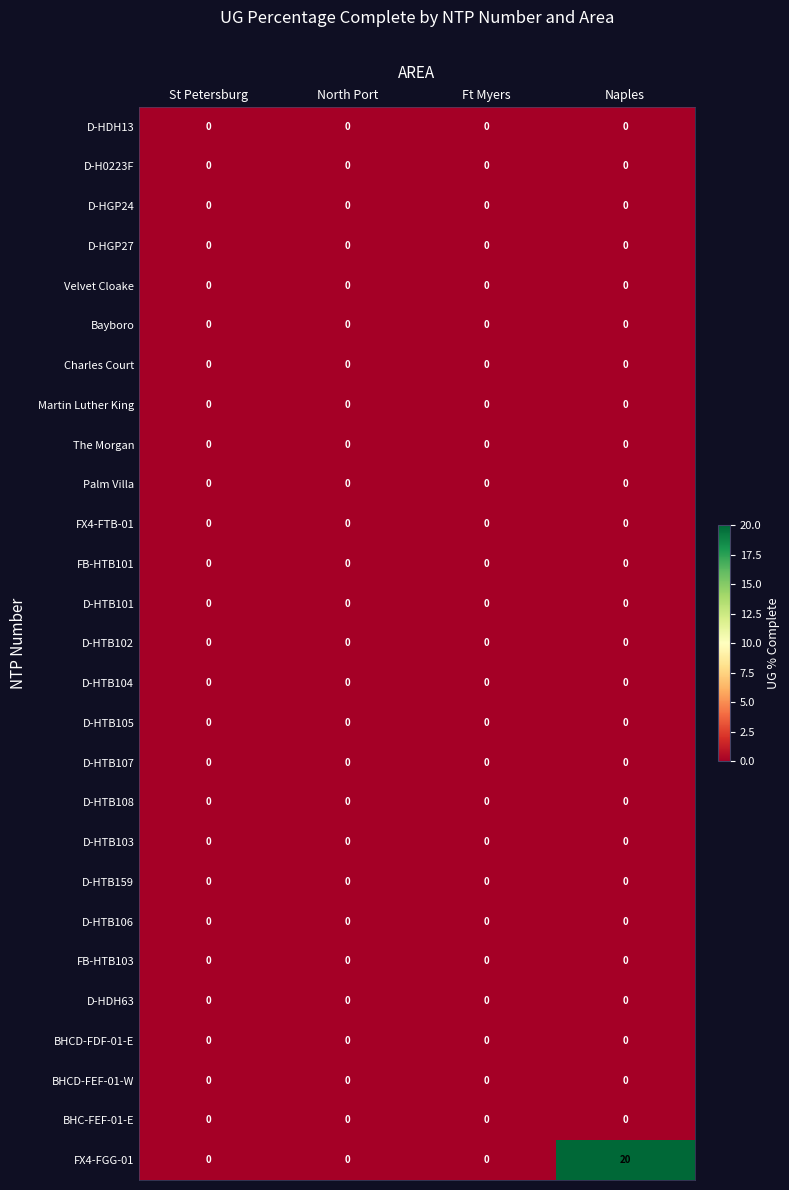

Which series has the largest total across all categories?

FX4-FGG-01